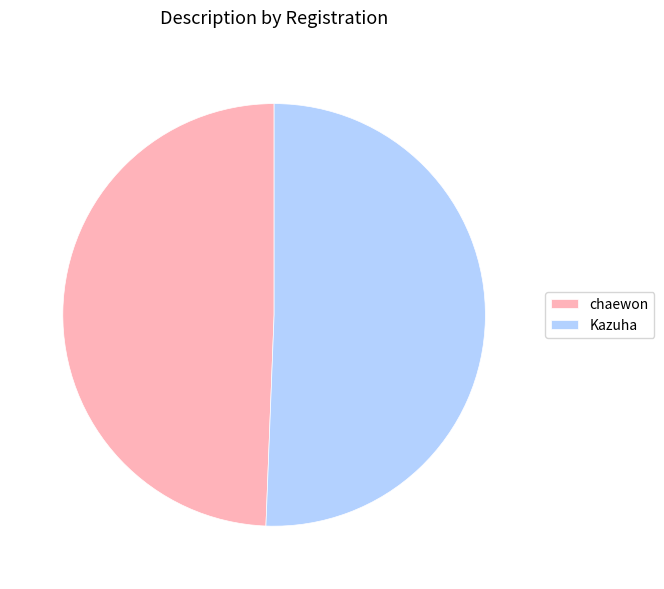

Rank the categories by value from highest to lowest.

Kazuha, chaewon